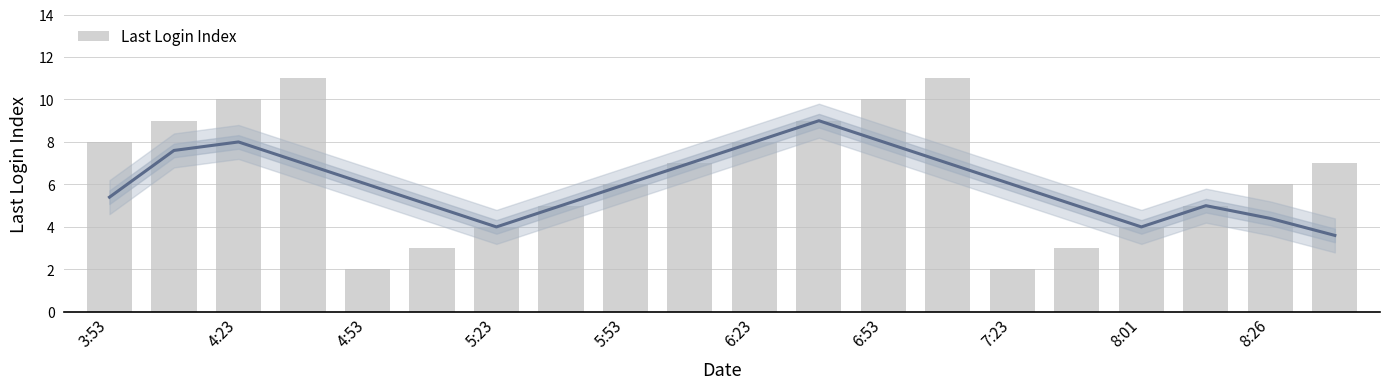

Count the number of data series in this chart.

1